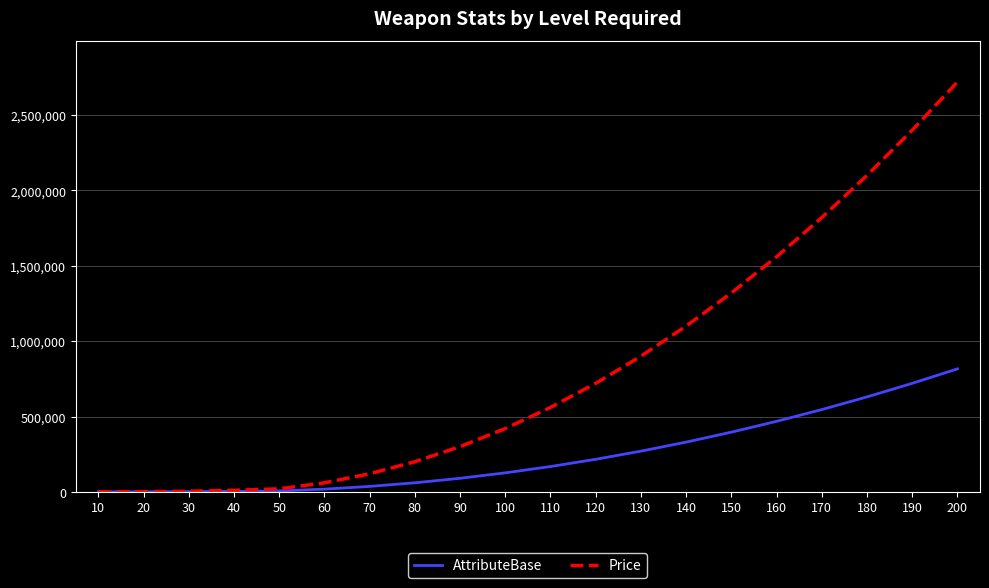

Which series has the largest range (max minus min)?

Price